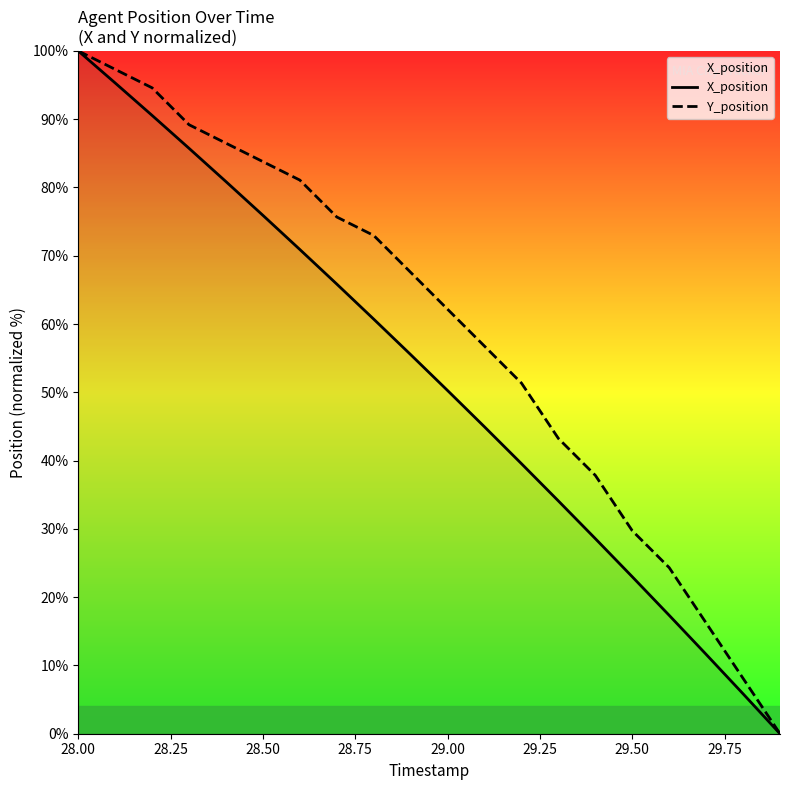

Rank the series by their average value, from lowest to highest.

X_position, Y_position